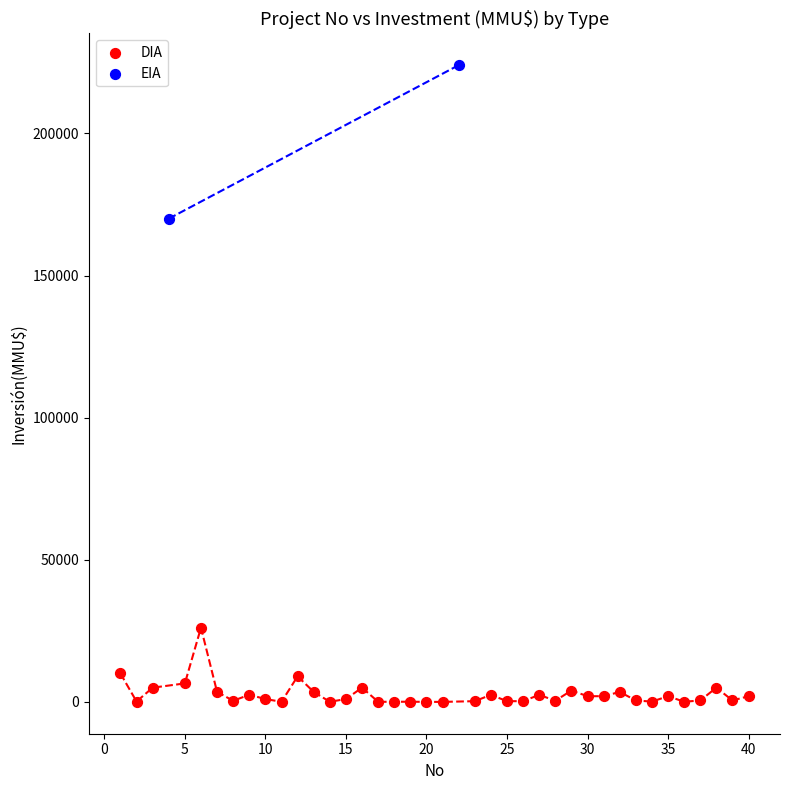

What are all the series names shown in the legend?

DIA, EIA